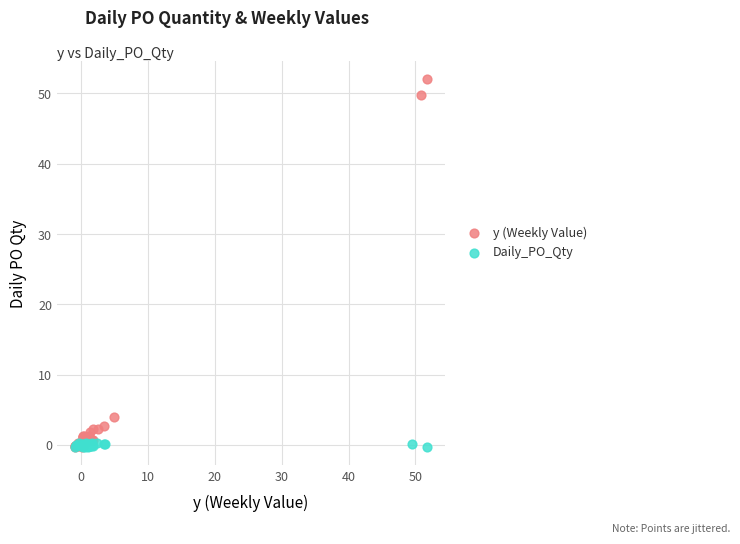

Which series has the largest Y range (max minus min)?

y (Weekly Value)